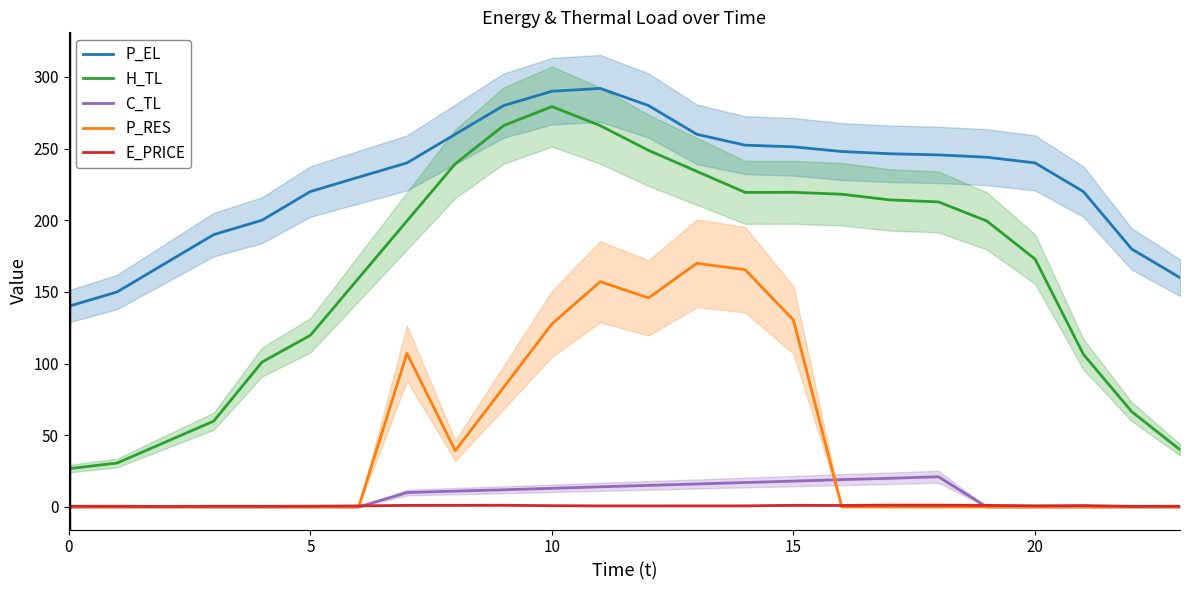

True or false: H_TL and E_PRICE cross at least once.

False